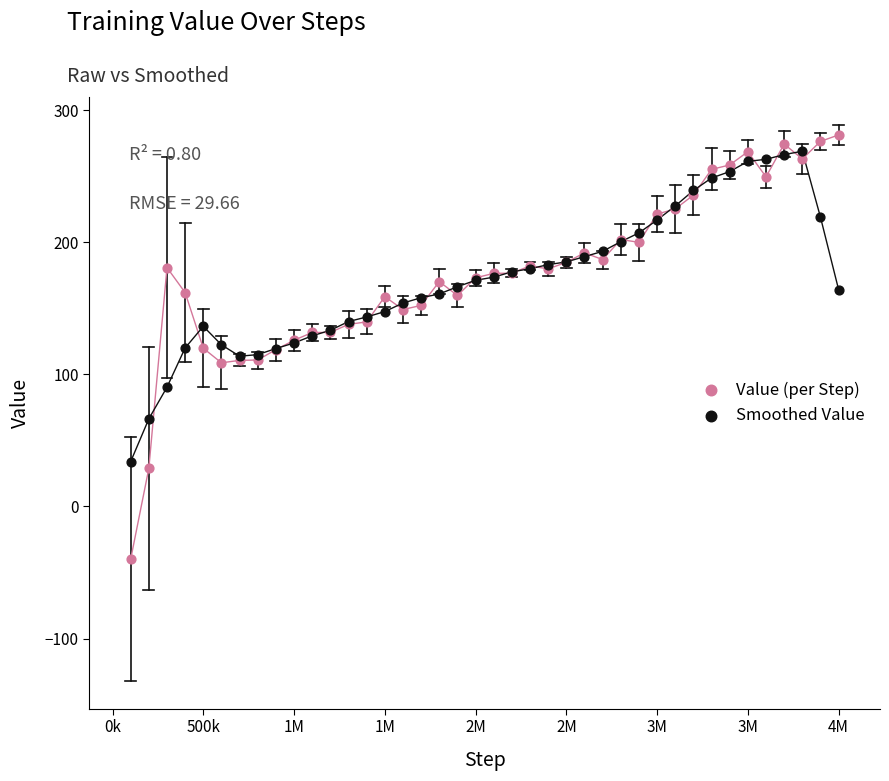

What are all the series names shown in the legend?

Value (per Step), Smoothed Value